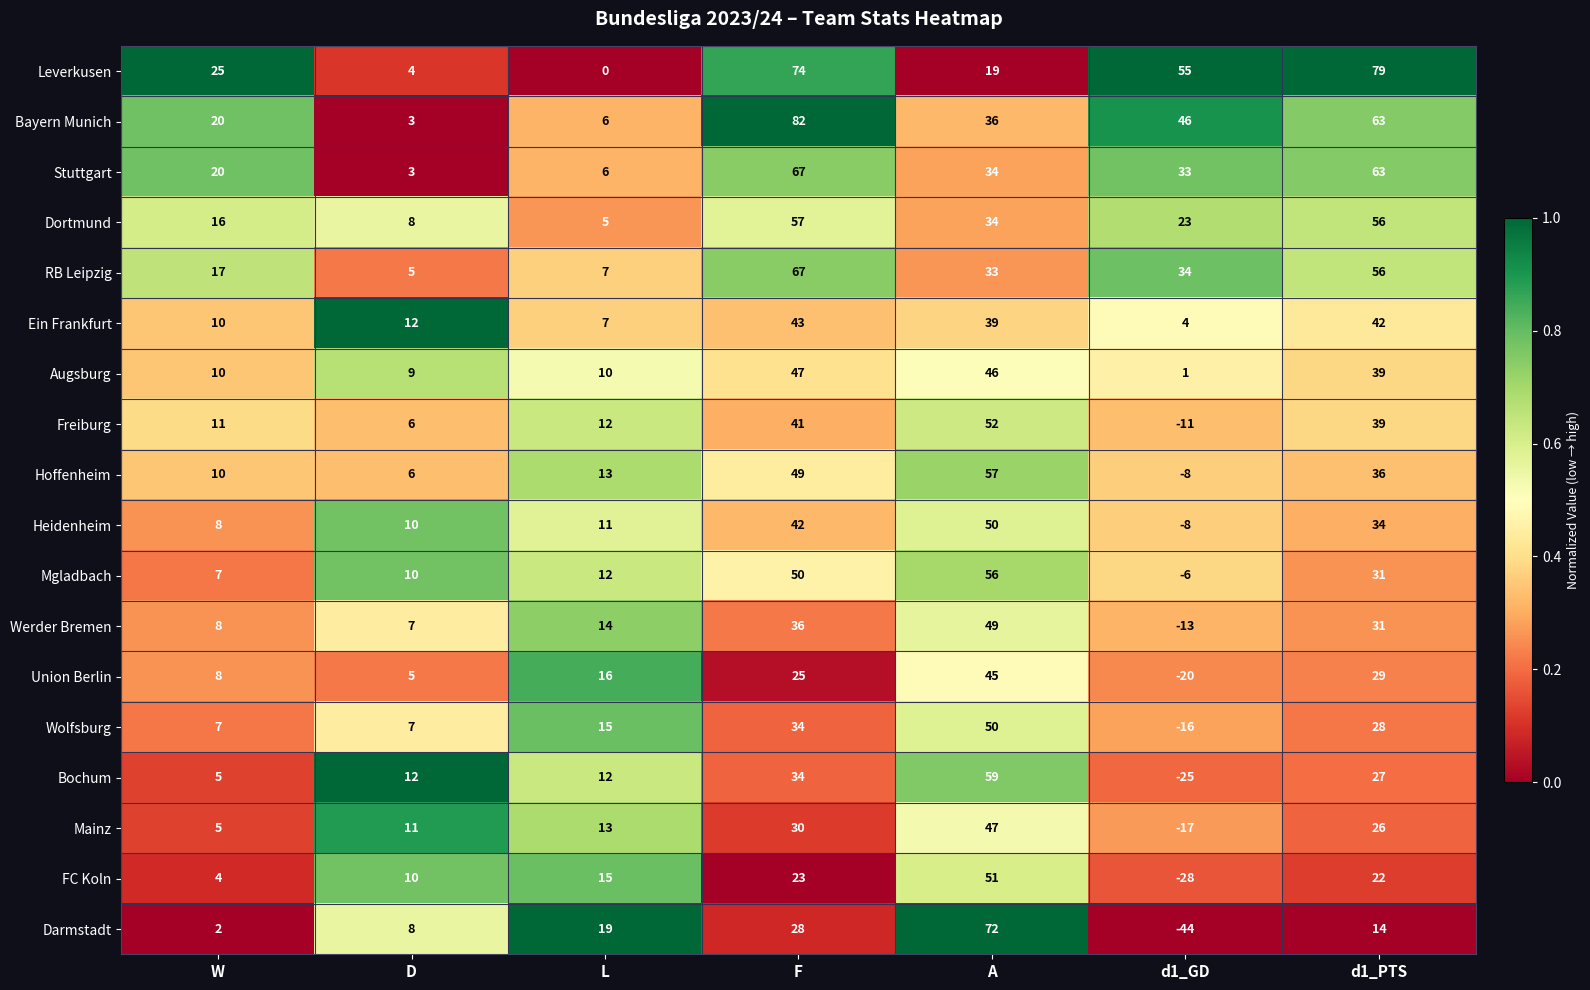

The Darmstadt series shows 47 at F. True or false?

False